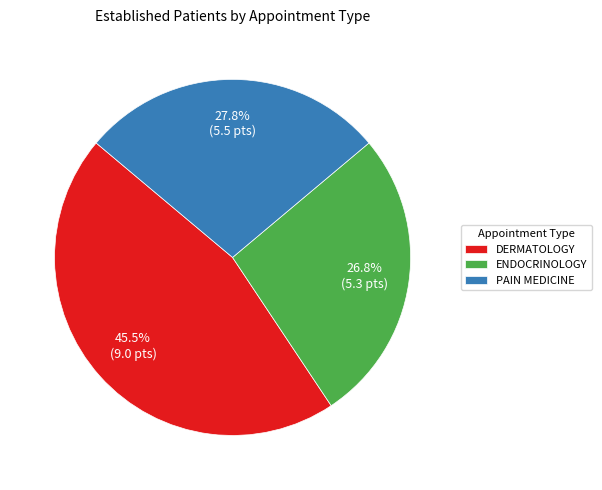

What portion of the pie excludes ENDOCRINOLOGY?

73.2%